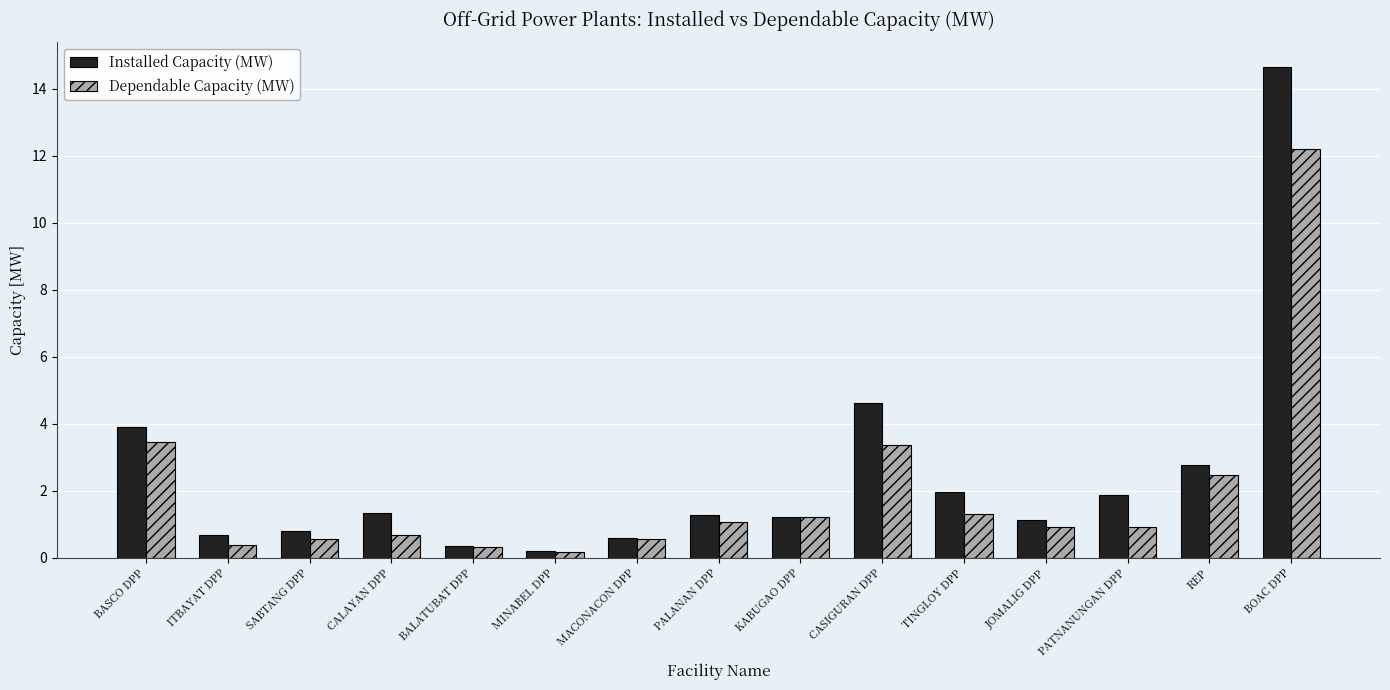

How many bars are there in total?

30